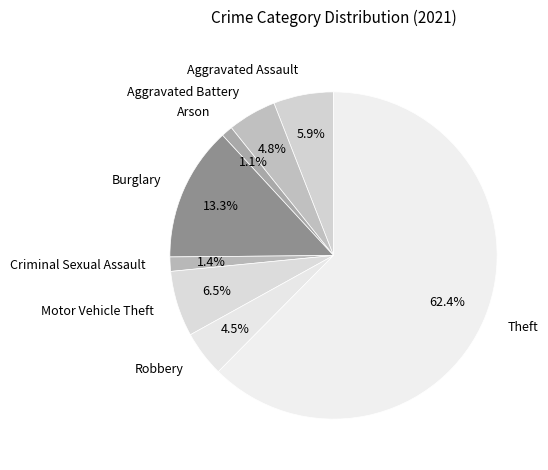

To the nearest percent, what is the difference between the largest and smallest slice percentages?

61%